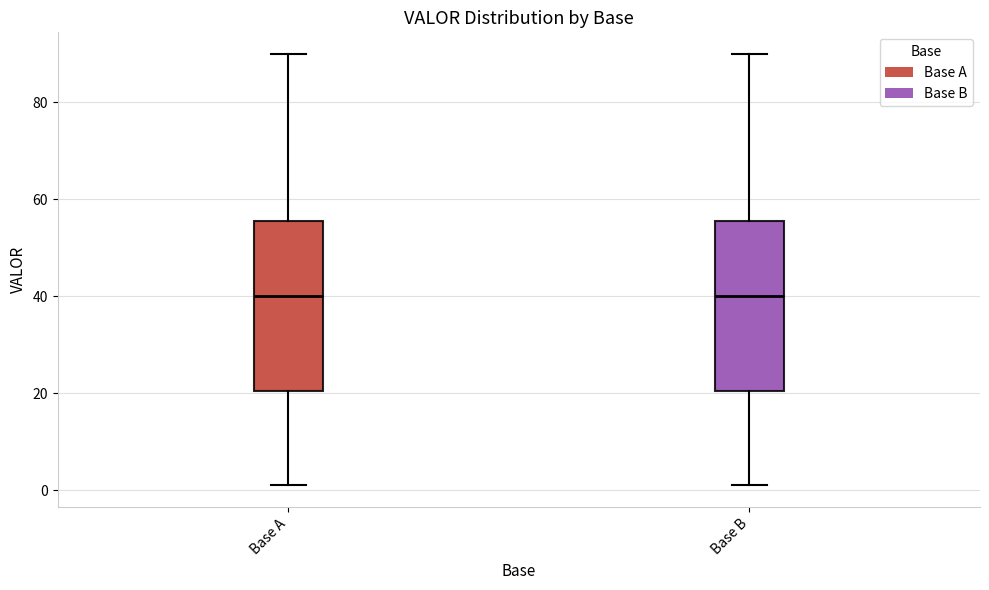

Where does the median line of the box for Base B sit on the y-axis? The values are not printed on the chart, so give them approximately, as read against the axis.

40